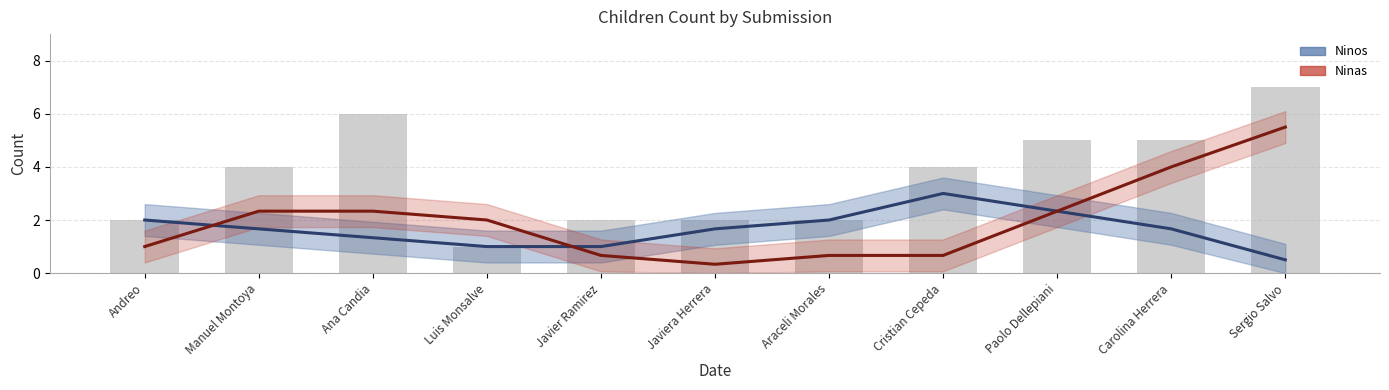

What is the average value of the Ninas series?

2.0